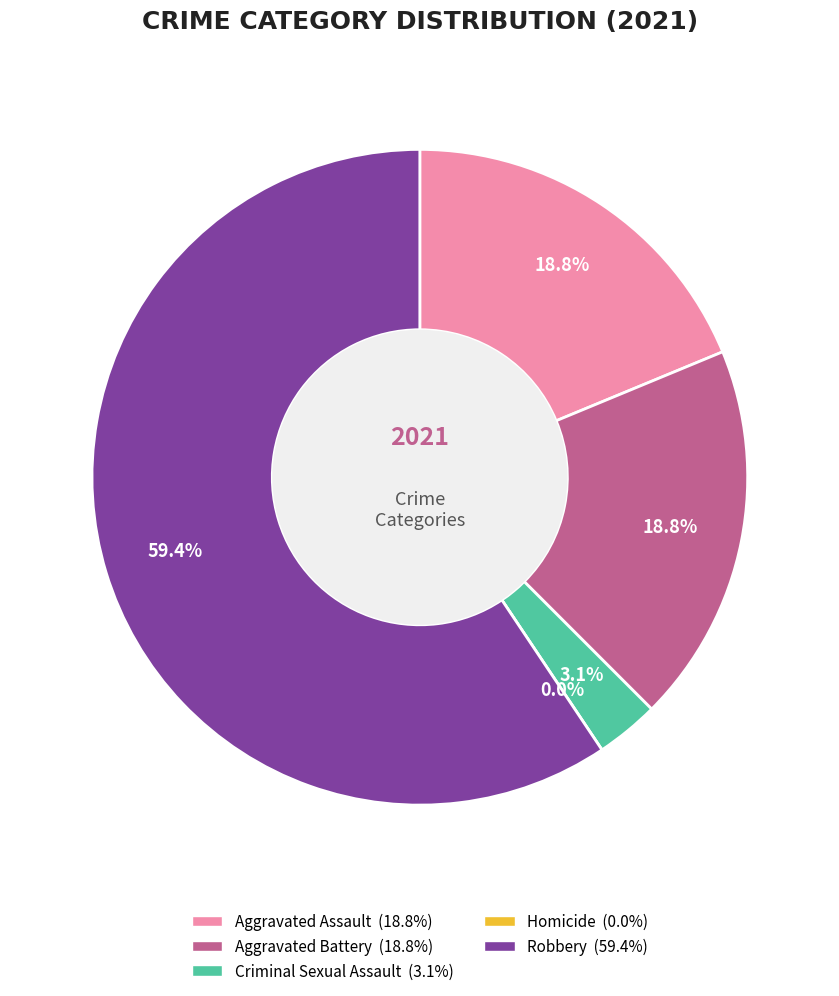

What is the majority slice?

Robbery